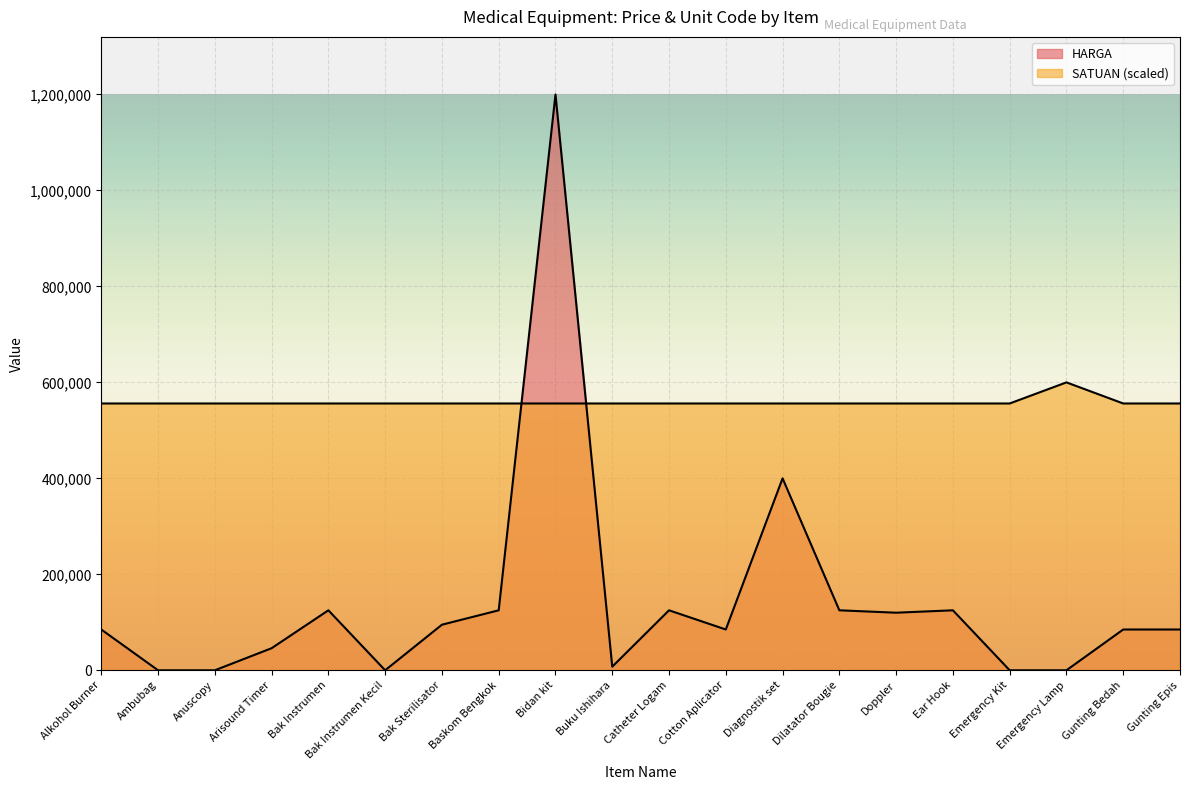

Rank the series by their maximum value, from highest to lowest.

HARGA, SATUAN